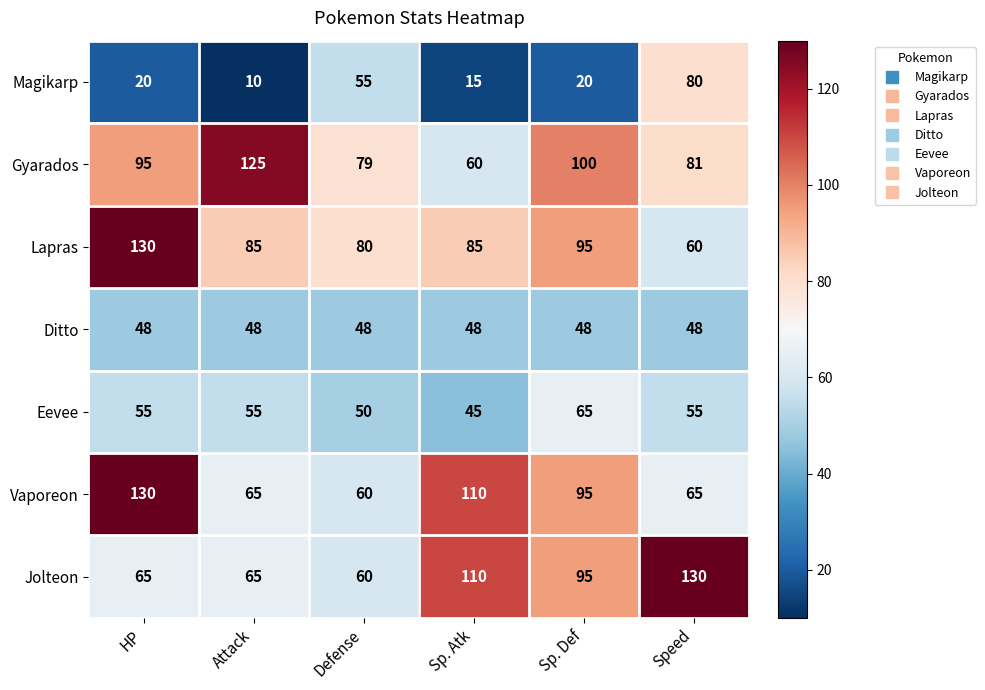

At how many categories does at least one series exceed 113?

3